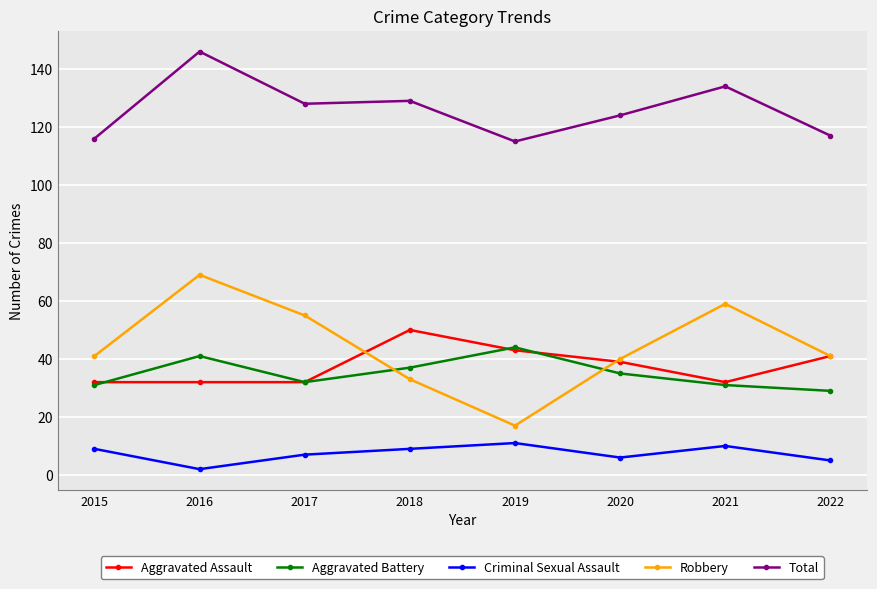

Which series has the largest range (max minus min)?

Robbery